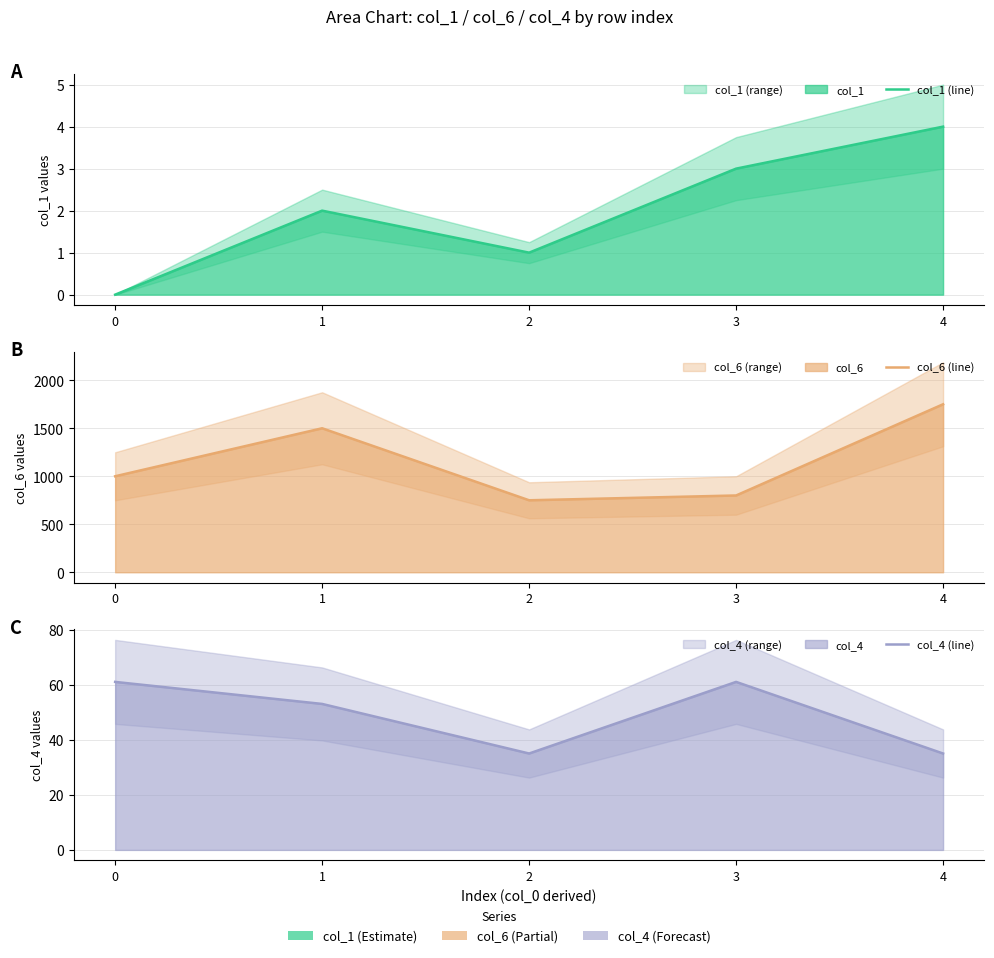

Is it true that col_6 (line) equals 1507 at 0?

False